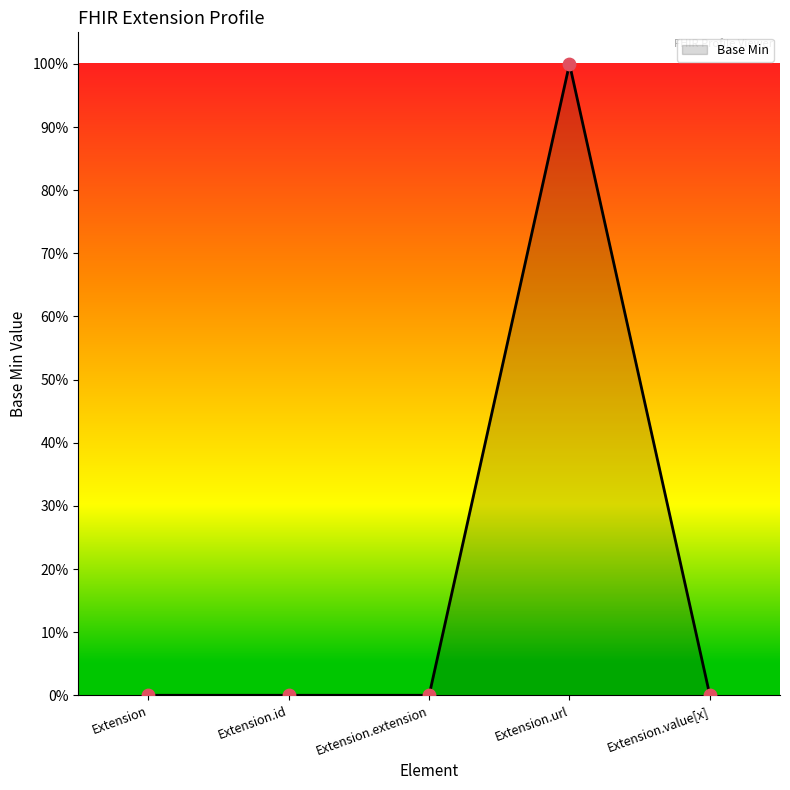

Between Extension.value[x] and Extension, which is larger?

Extension.value[x]